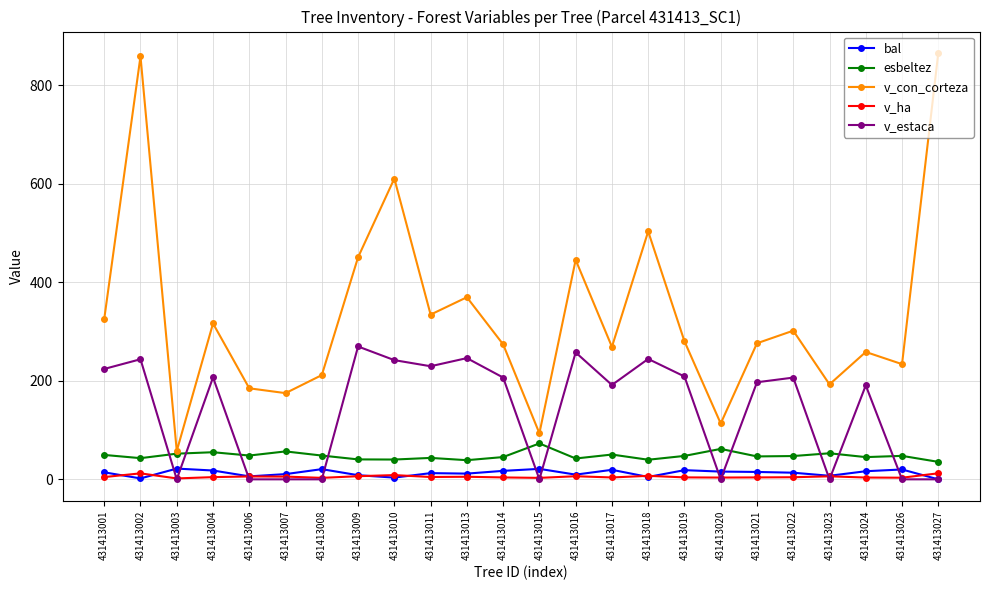

Where does the v_con_corteza series first go above 280?

431413001